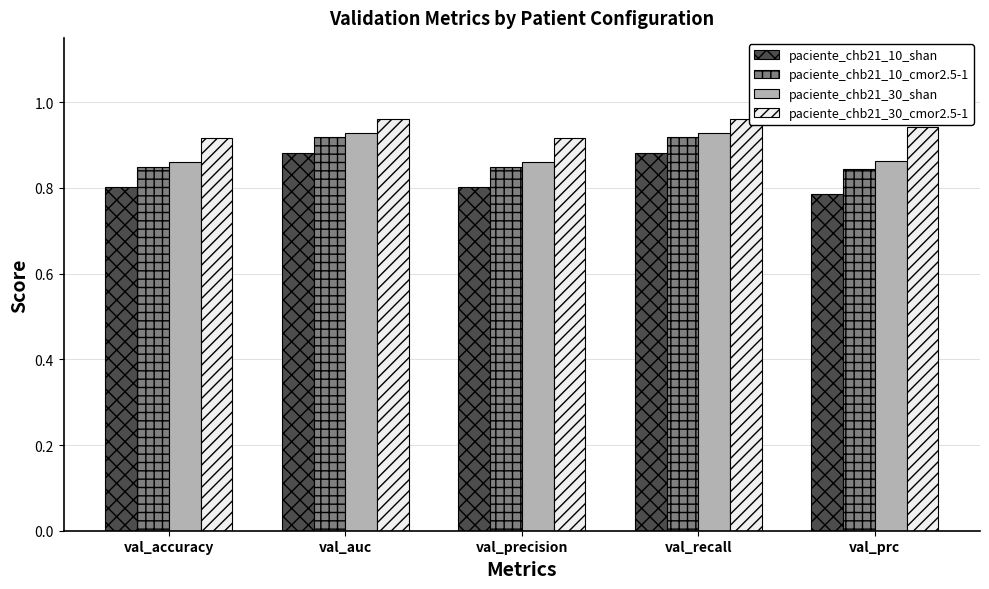

Which series has the largest total across all categories?

paciente_chb21_30_cmor2.5-1